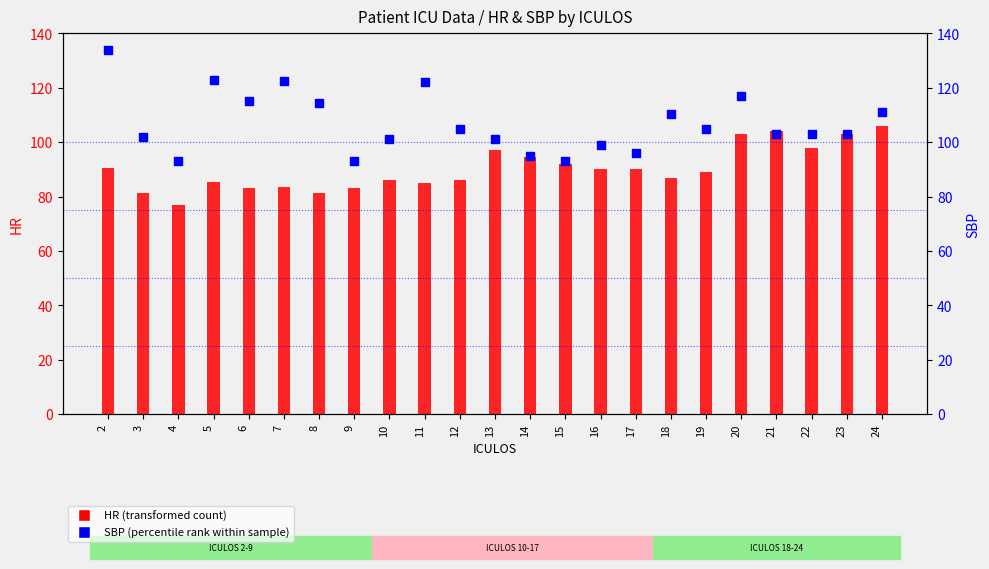

What is the total value across all series at 17?

186.0